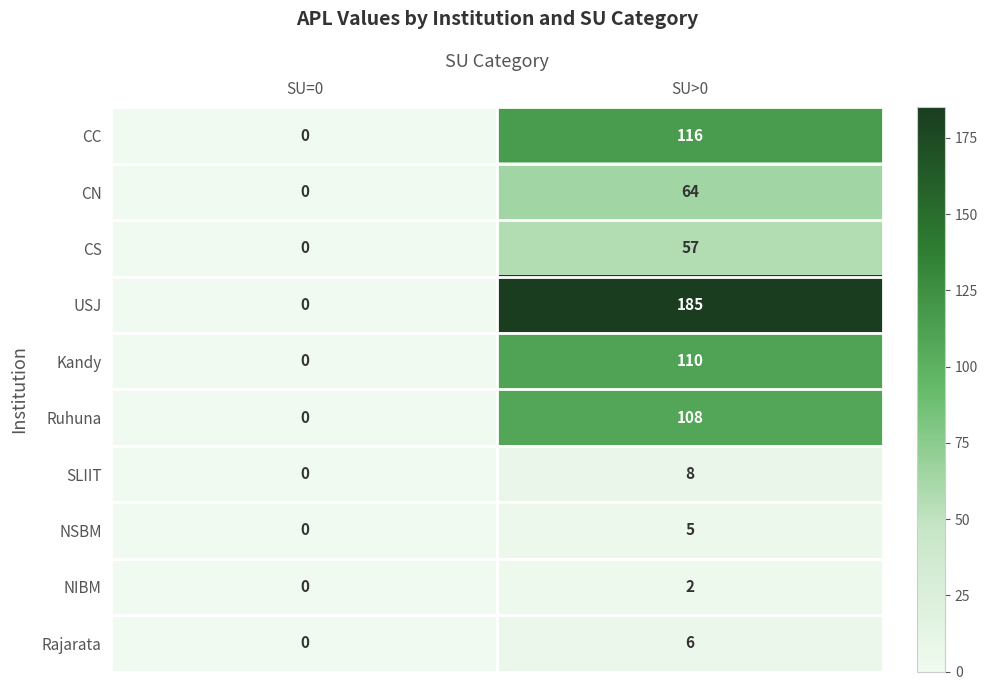

Reading left to right, list all the values displayed in this chart.

CC: 0	116
CN: 0	64
CS: 0	57
USJ: 0	185
Kandy: 0	110
Ruhuna: 0	108
SLIIT: 0	8
NSBM: 0	5
NIBM: 0	2
Rajarata: 0	6